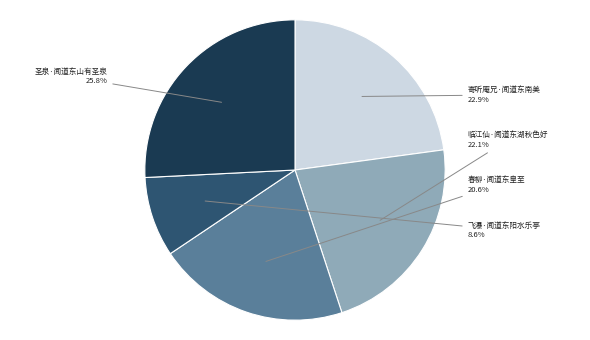

What percentage is the 飞瀑·闻道东阳水乐亭 slice, to the nearest percent?

9%